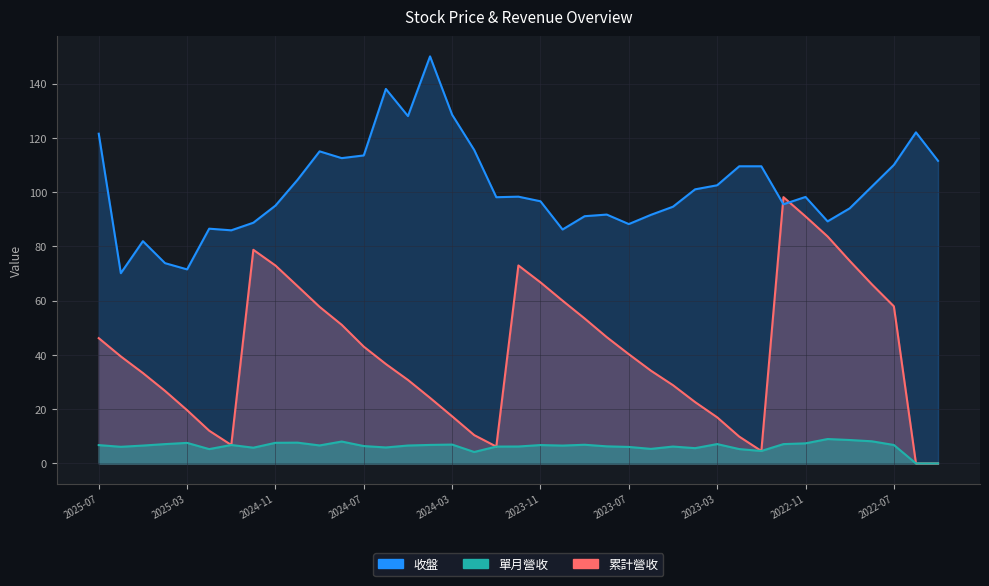

True or false: 累計營收 and 單月營收 intersect in this chart.

False